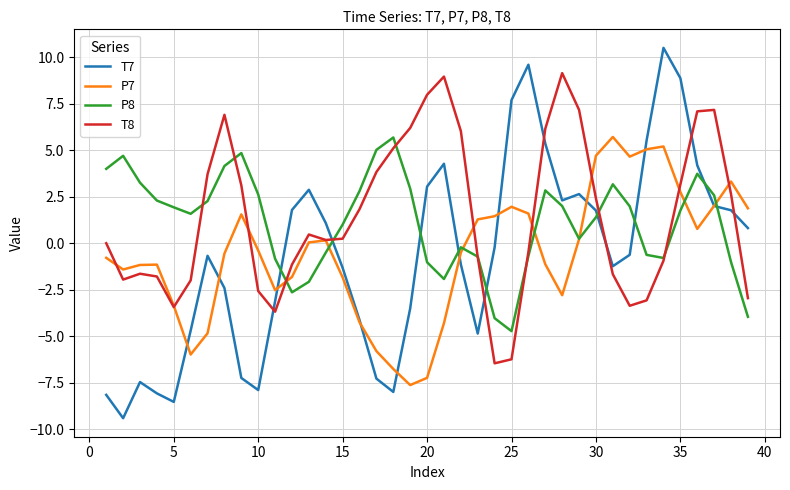

After their last crossing, which series has the higher values: T7 or P8?

T7